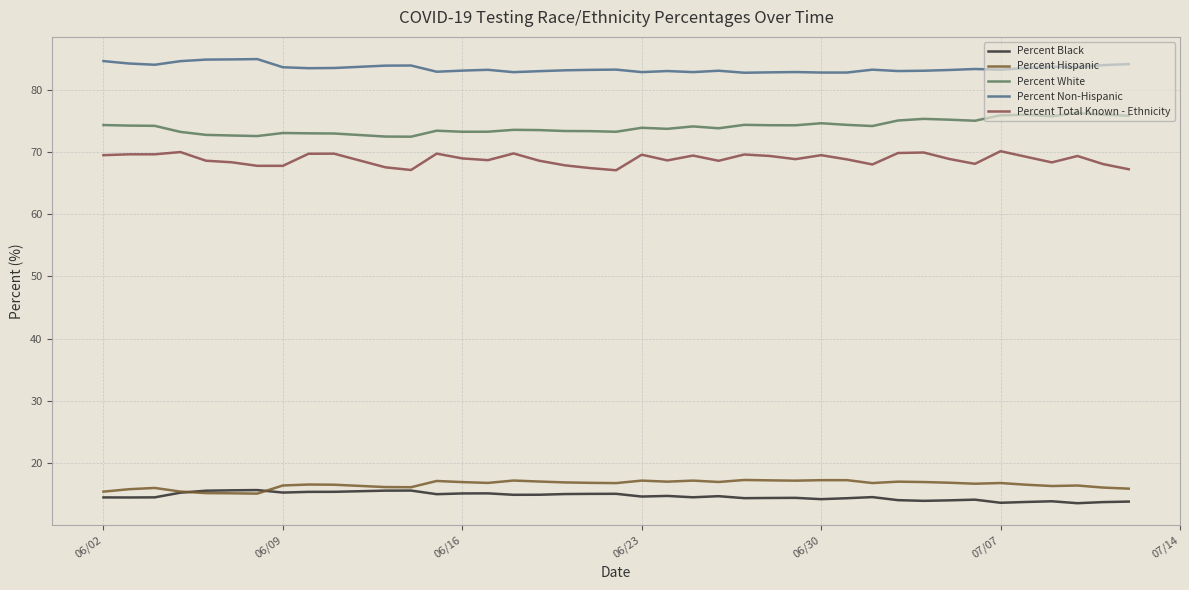

True or false: Percent Total Known - Ethnicity and Percent Non-Hispanic cross at least once.

False